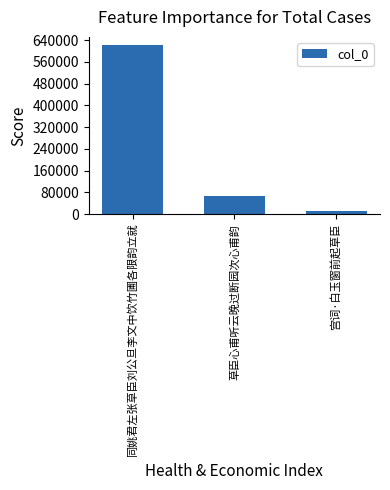

Reading left to right, what are all the values shown in this chart?

621226	66083	12766